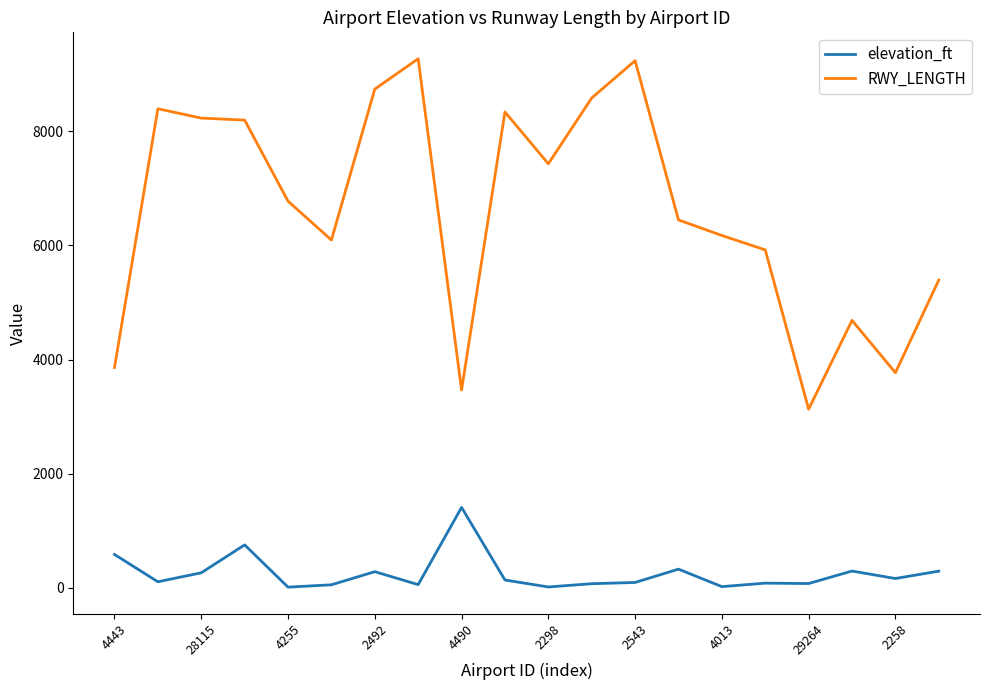

At how many categories does at least one series exceed 821?

20